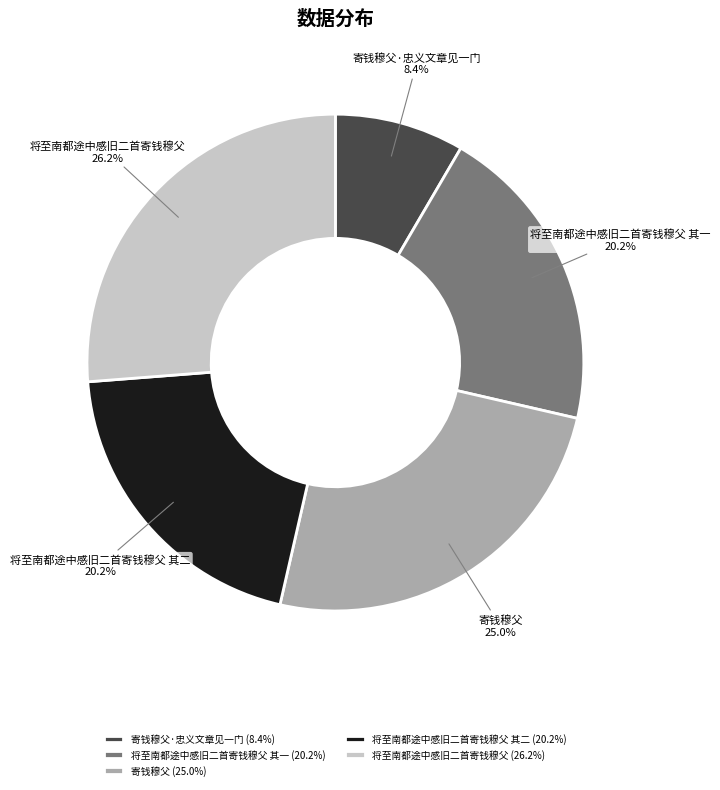

To the nearest percent, what is the average slice percentage?

20%